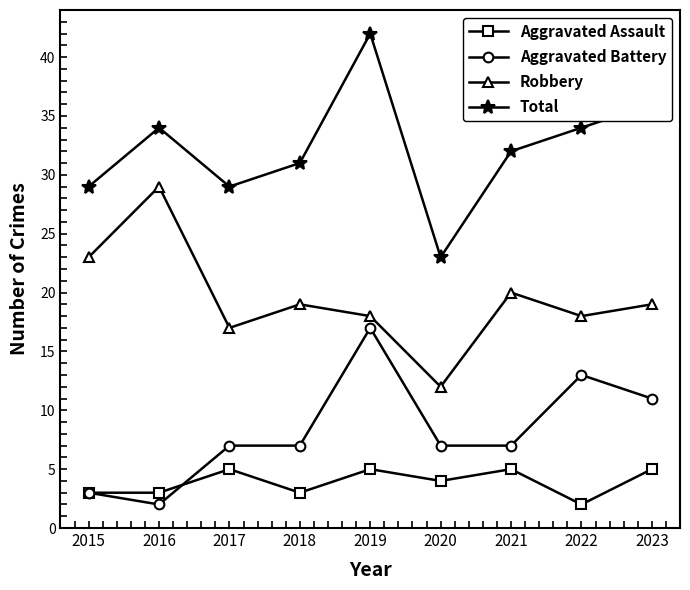

What is the minimum value shown in the chart?

2